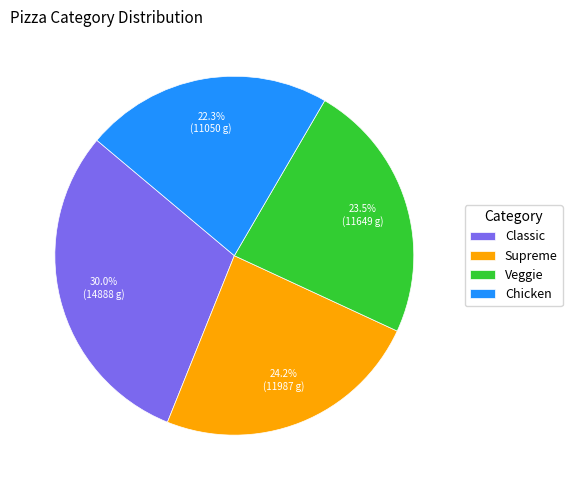

Rank the categories by value from highest to lowest.

Classic, Supreme, Veggie, Chicken